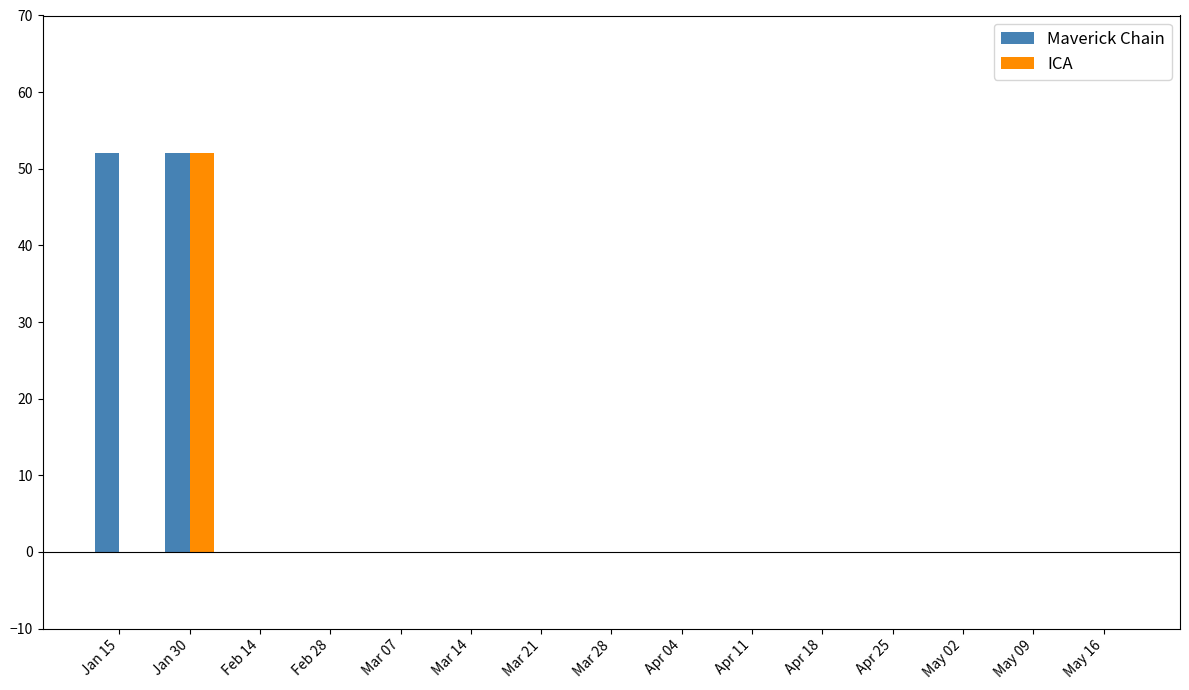

Is it true that ICA equals 25 at Jan 30?

False